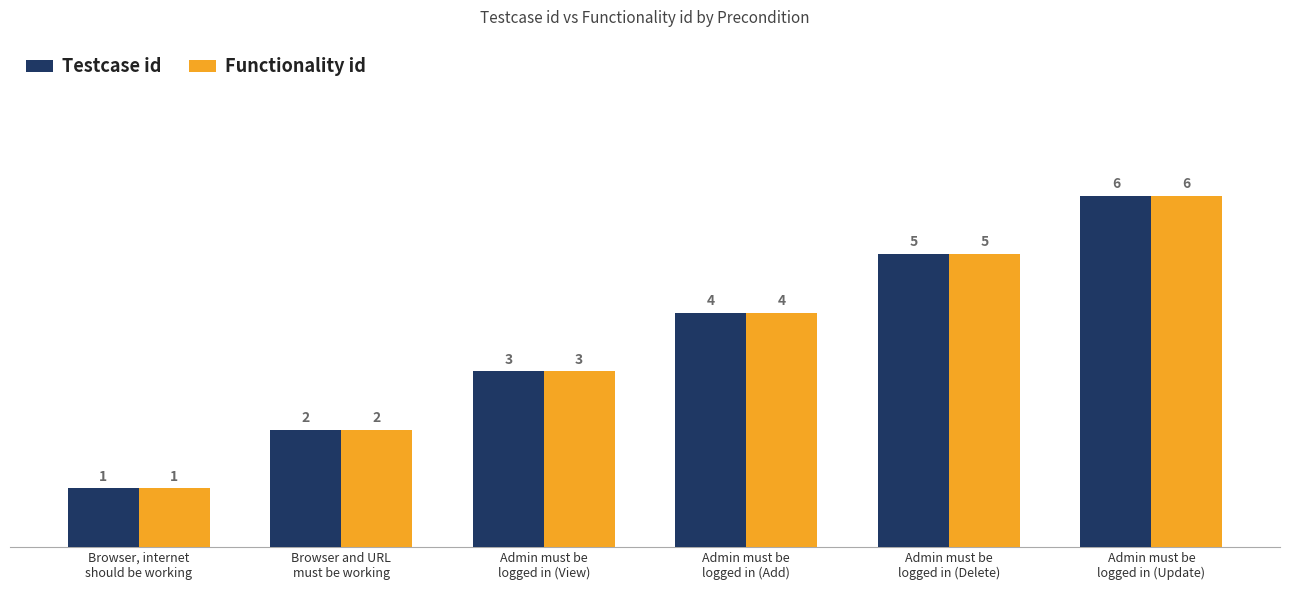

What is the average value of the Functionality id series?

4